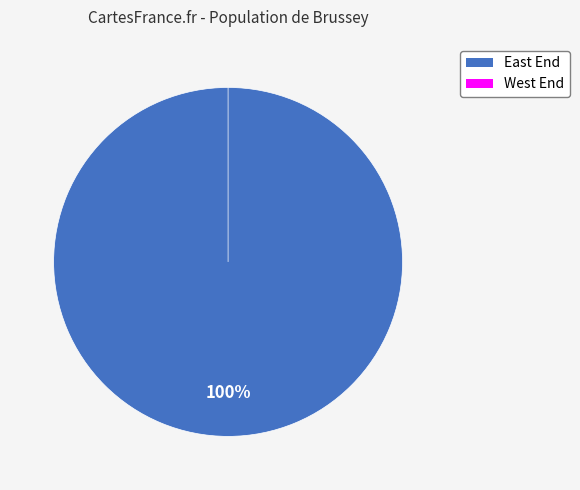

Which category accounts for the majority?

East End